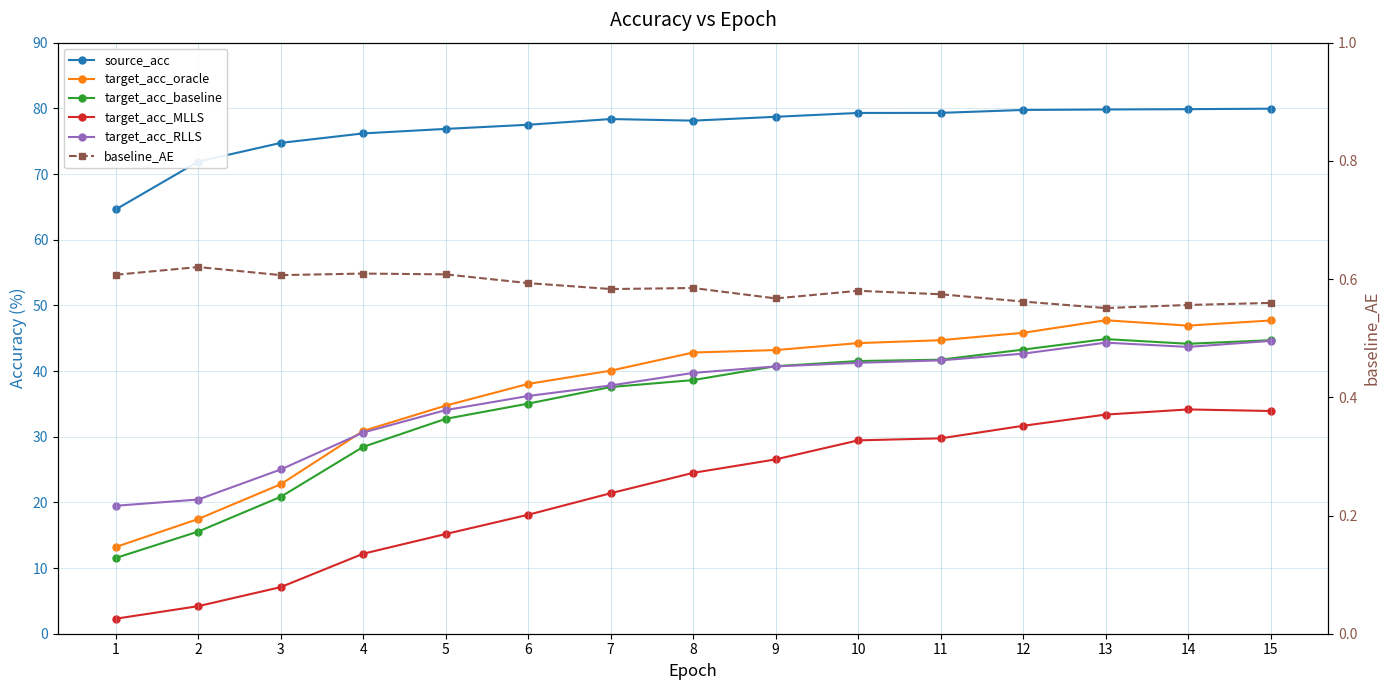

Where is the first local maximum for target_acc_baseline?

13